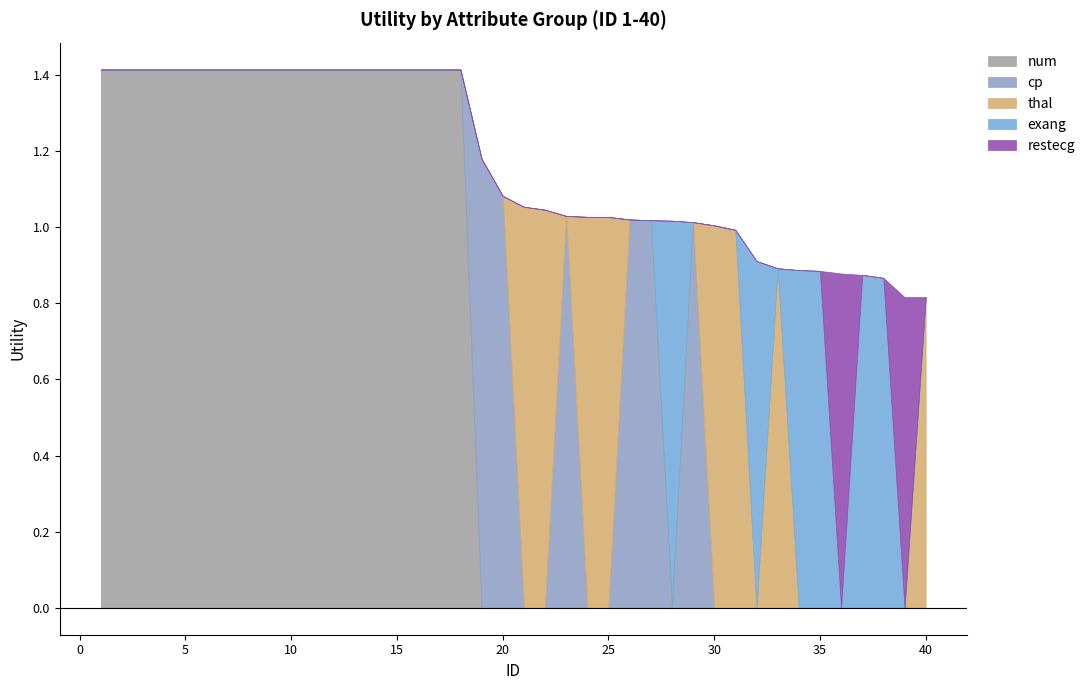

List the series in order of their peak value, lowest first.

restecg, exang, thal, cp, num